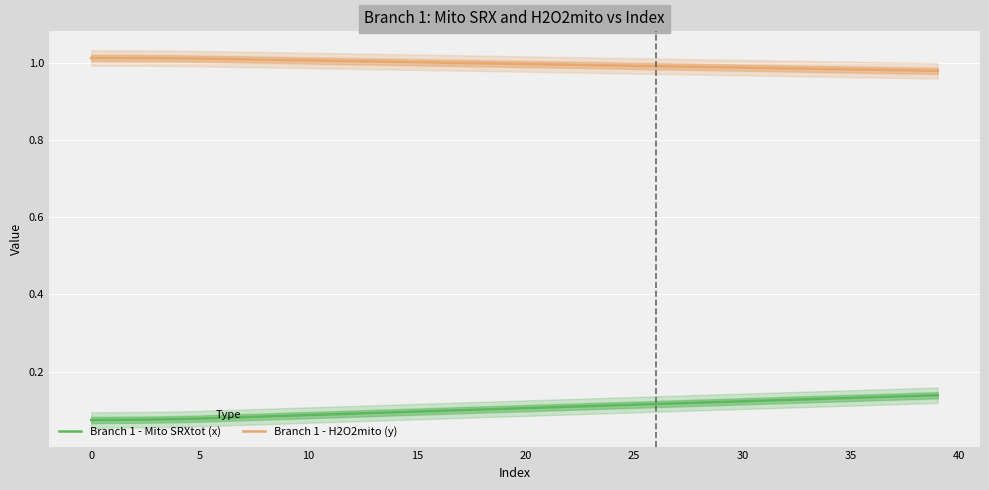

True or false: Branch 1 - H2O2mito (y) and Branch 1 - Mito SRXtot (x) cross at least once.

False